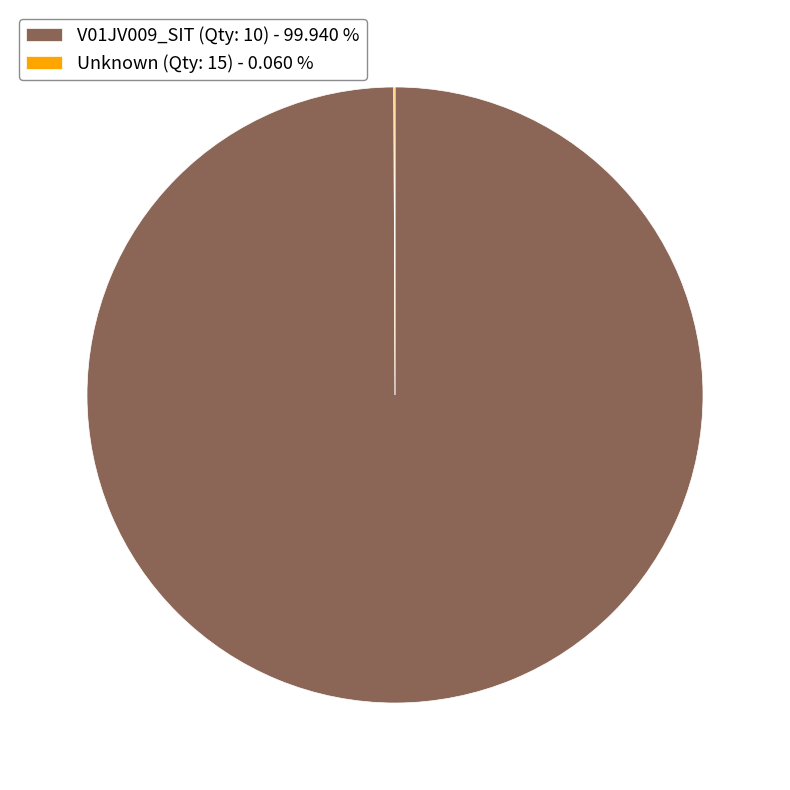

Which category has the biggest portion of the pie?

V01JV009_SIT (Qty: 10) - 99.940 %